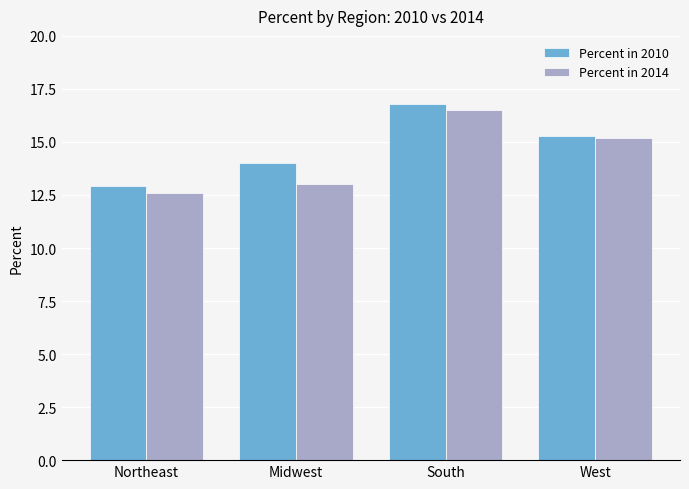

What is the label of the 3rd bar from the left?

South